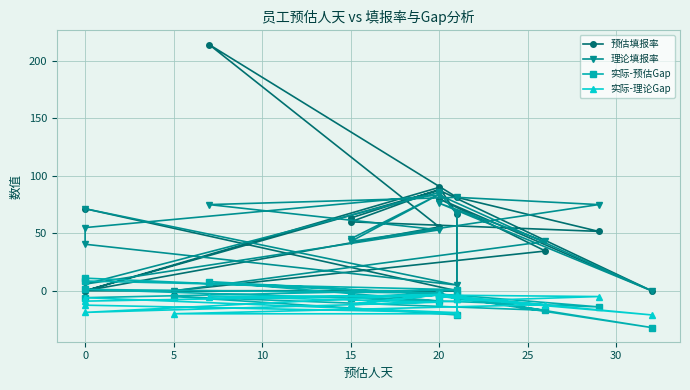

How many negative values does the 实际-预估Gap series have?

15